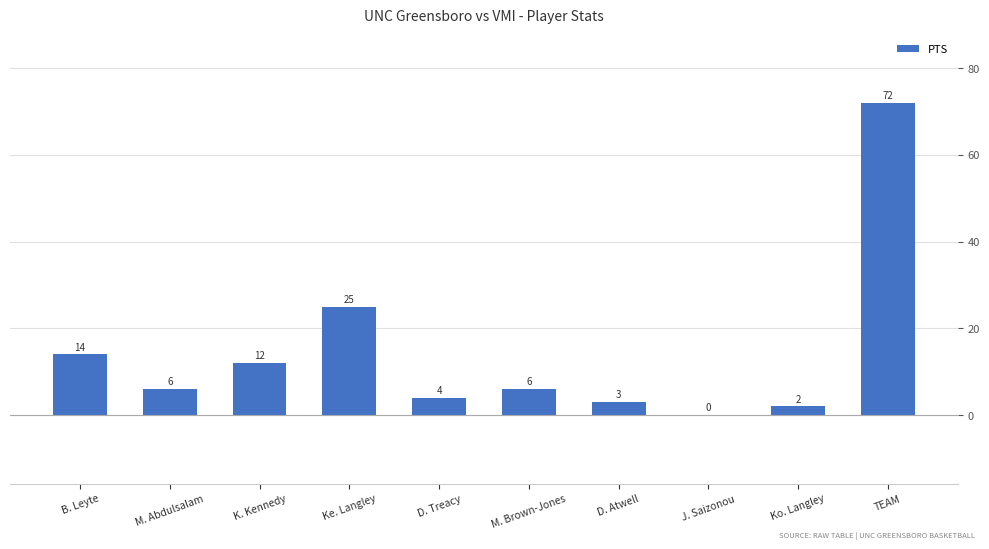

What is the change in value from D. Treacy to TEAM?

+68